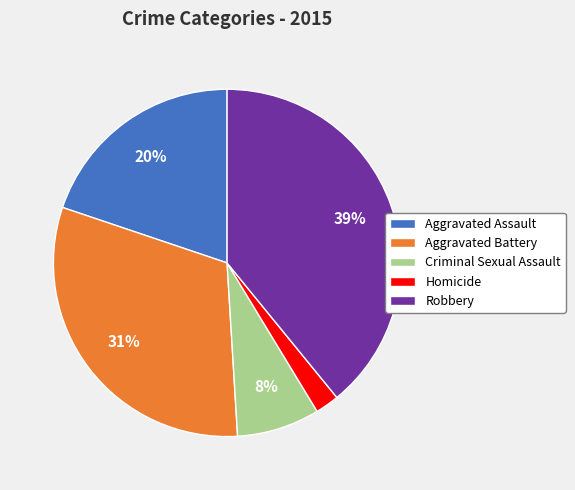

Which has a higher value, Aggravated Battery or Robbery?

Robbery